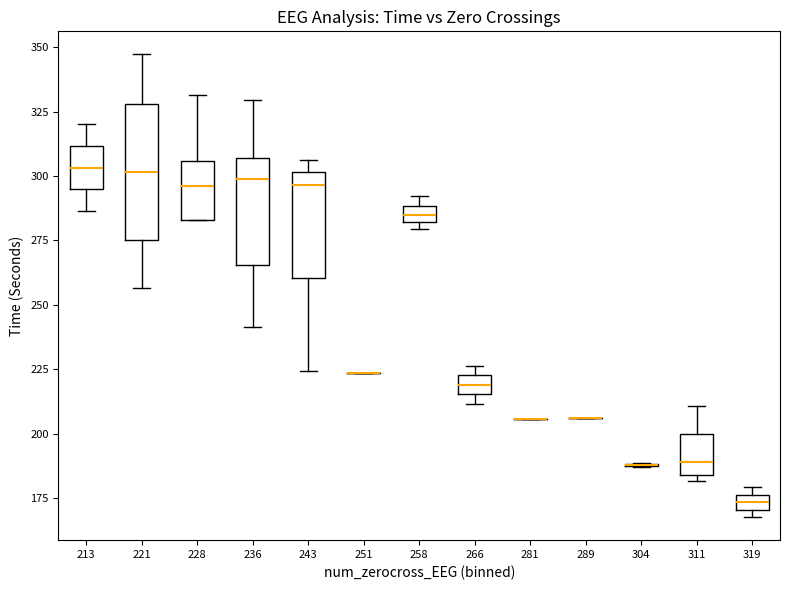

Comparing the boxes themselves (not the whiskers), which one is the tallest?

221